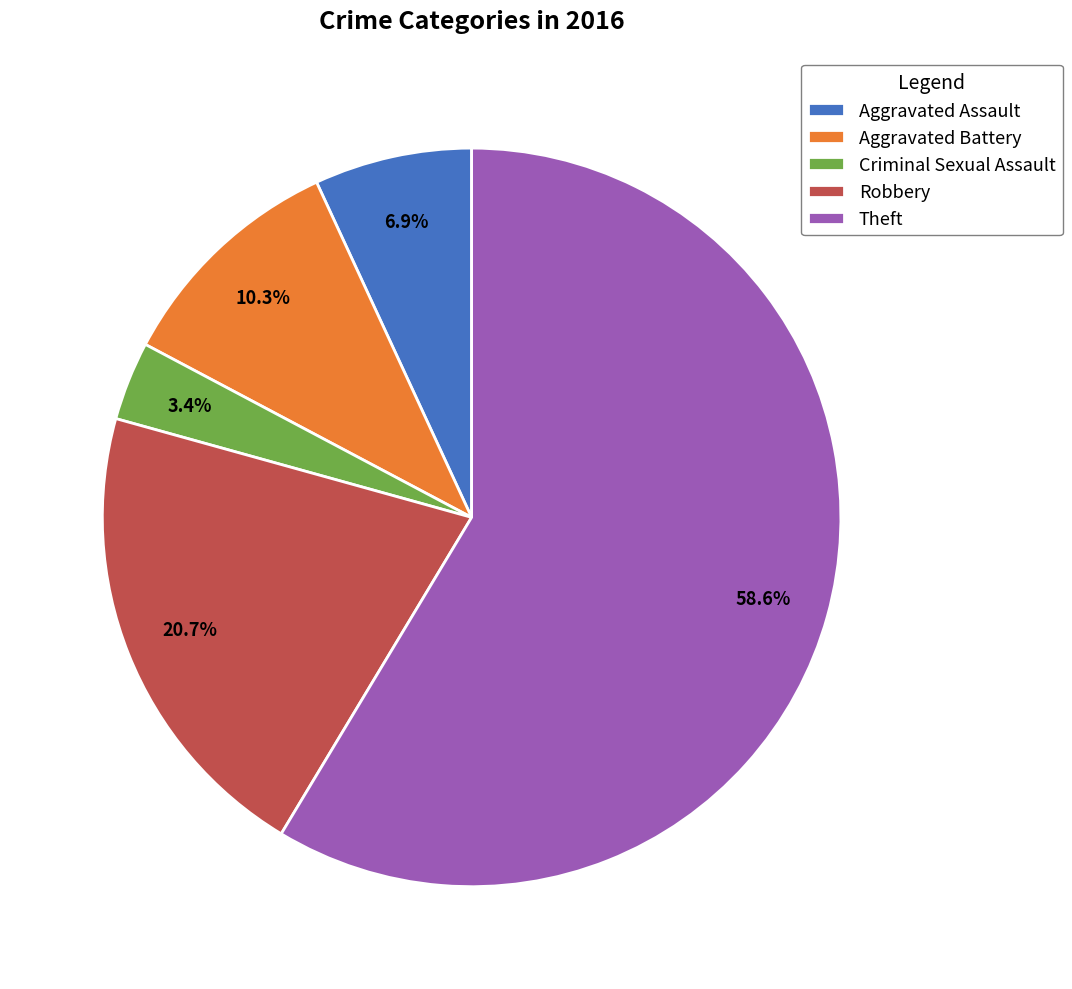

Is it true that Aggravated Battery is 1% of the pie?

False